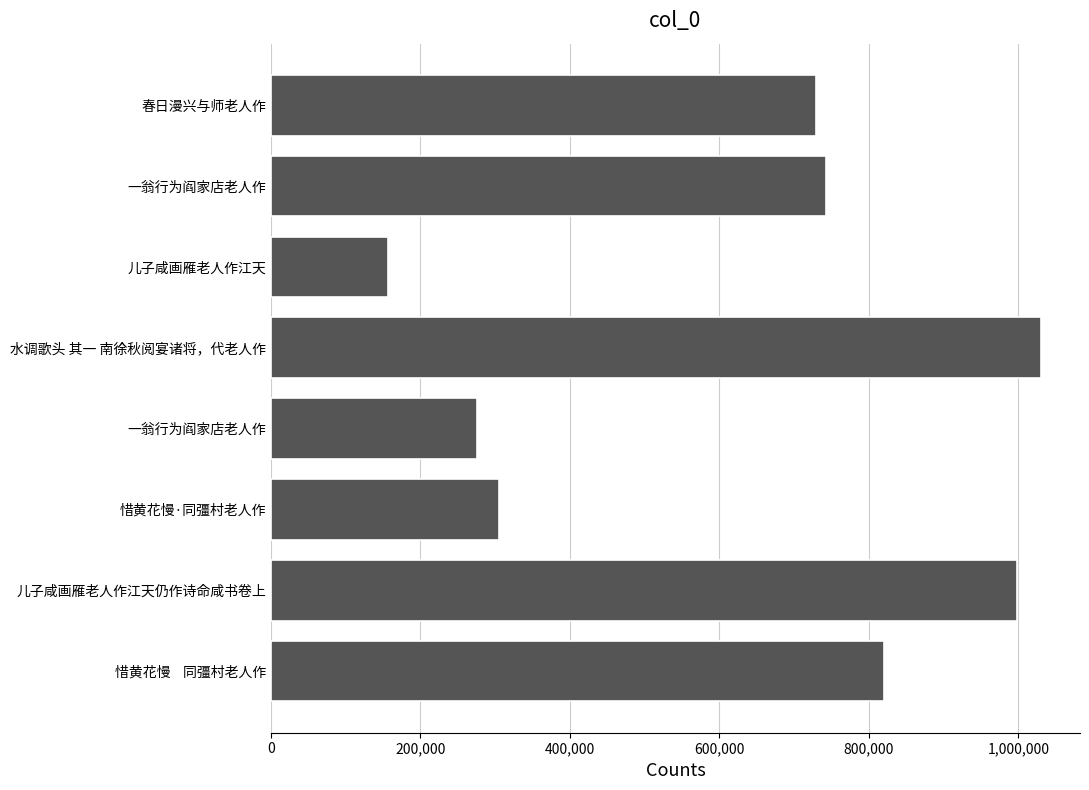

At which label is the value closest to 593991?

春日漫兴与师老人作